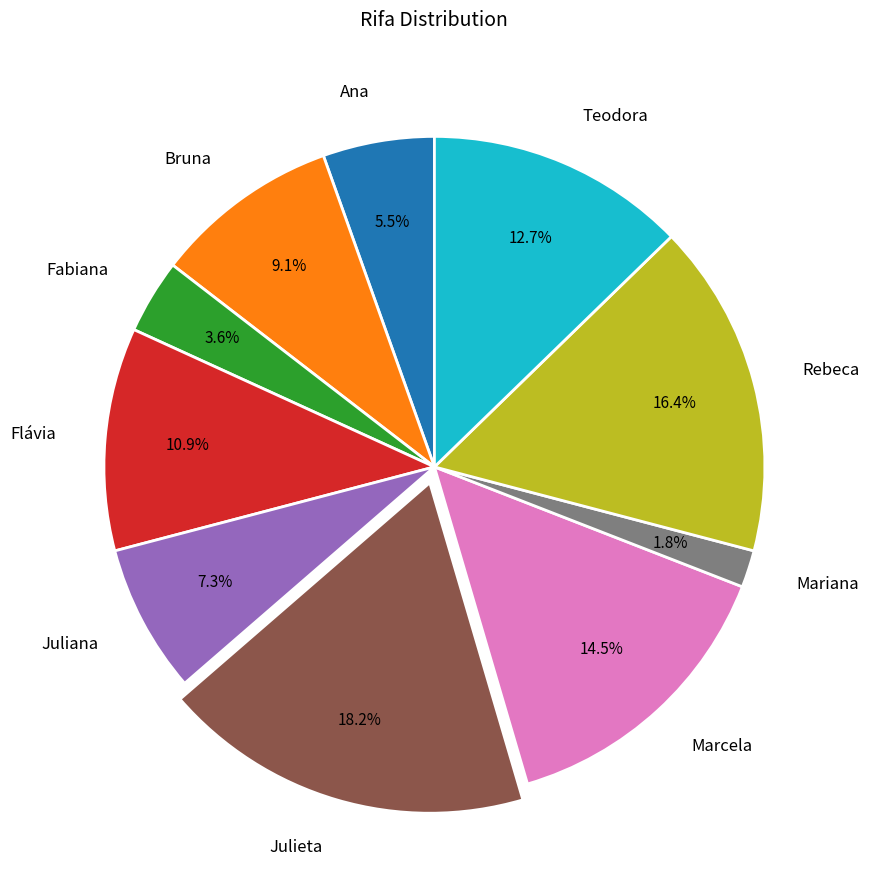

Which has a higher value, Flávia or Juliana?

Flávia